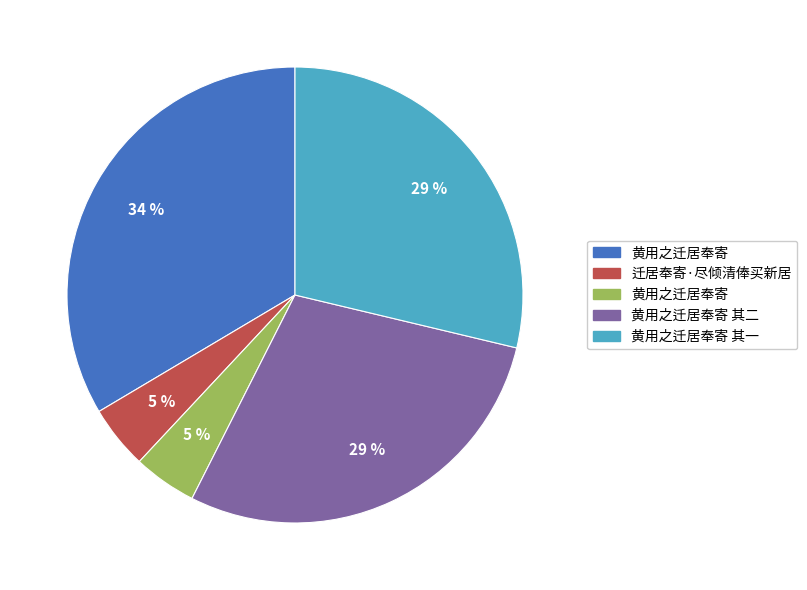

To the nearest percent, what is the average slice percentage?

20%